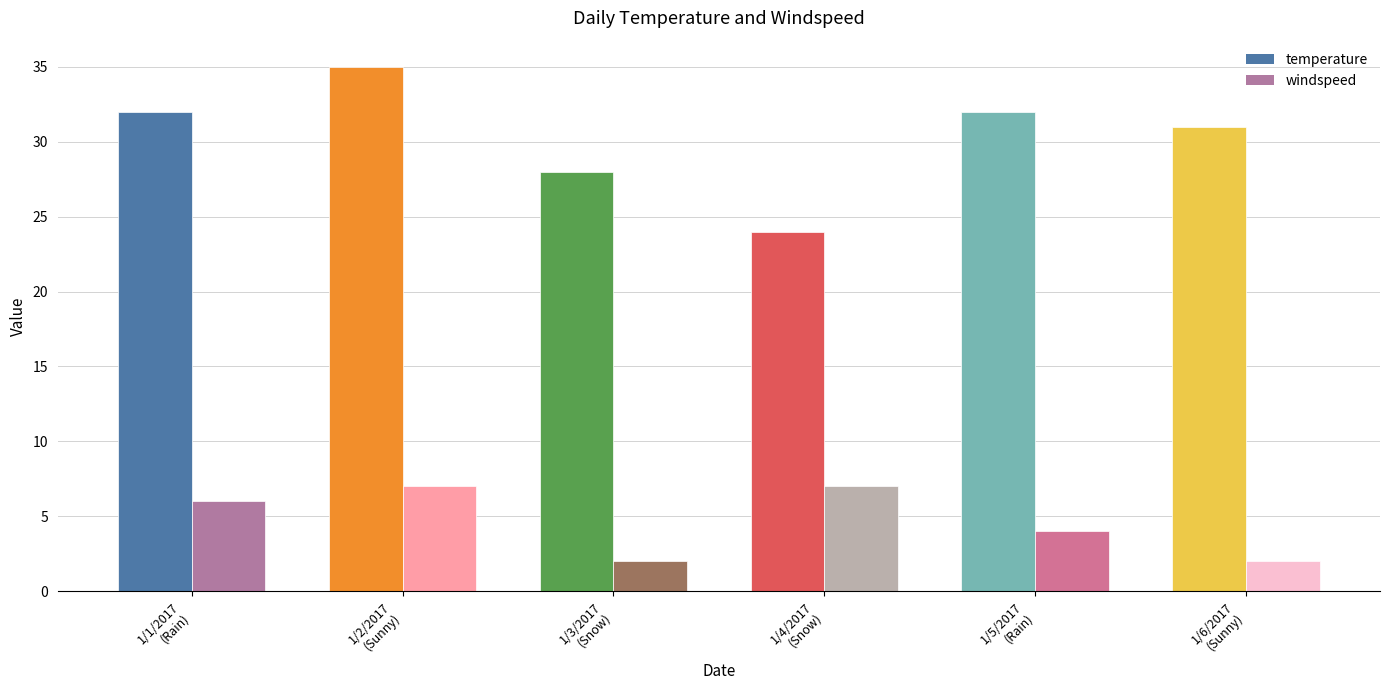

What is the label of the 3rd bar from the right?

1/4/2017